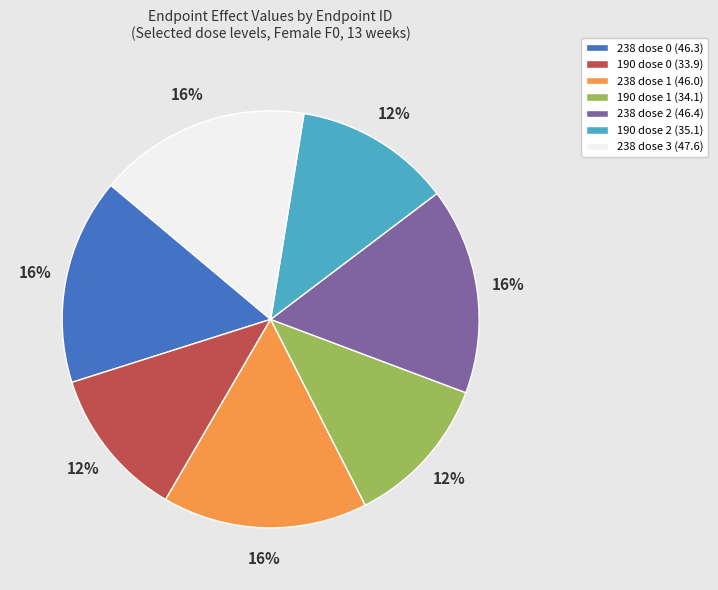

To the nearest percent, what is the average slice percentage?

14%